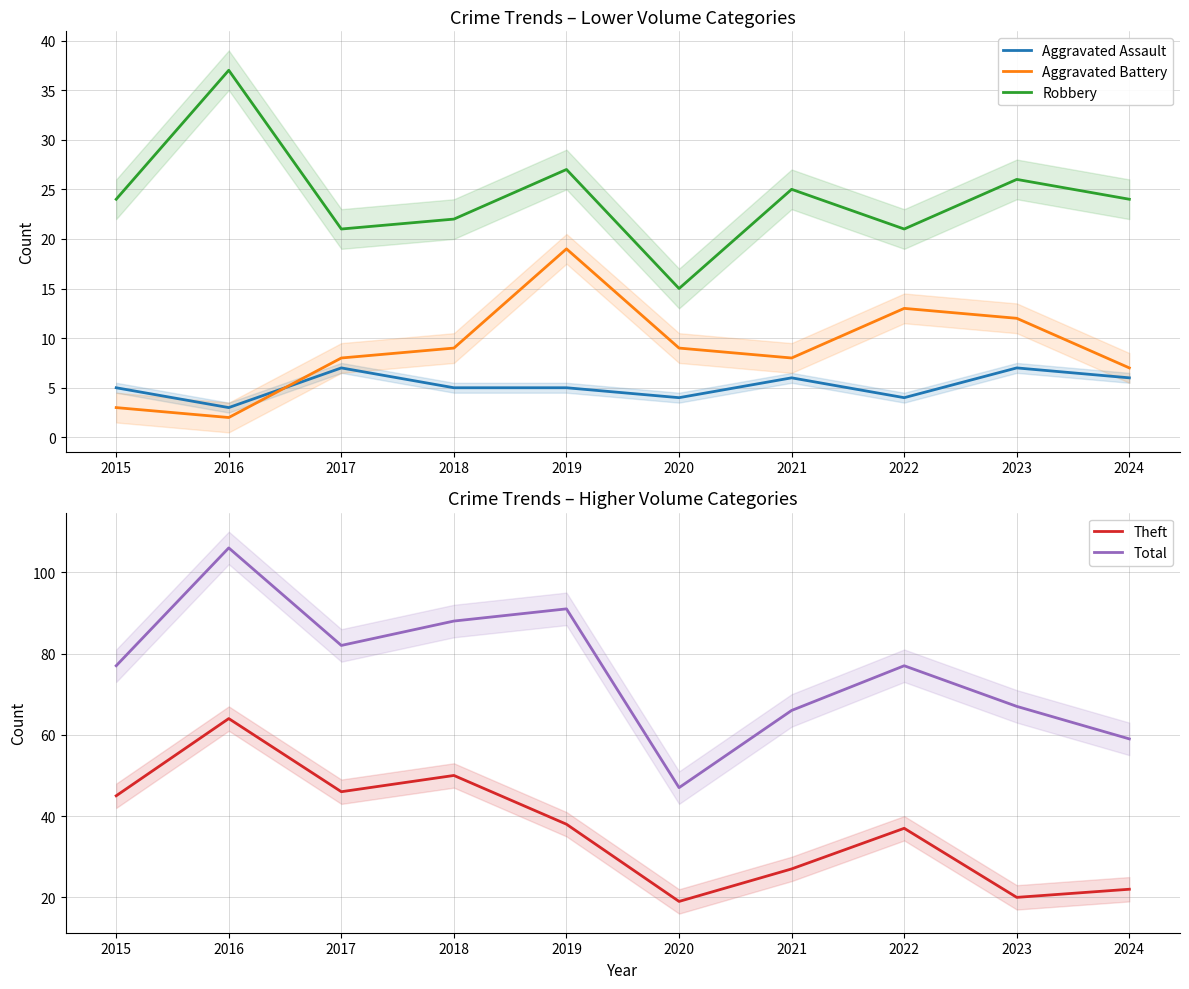

Rank the series at 2017 from lowest to highest value.

Aggravated Assault, Aggravated Battery, Robbery, Theft, Total